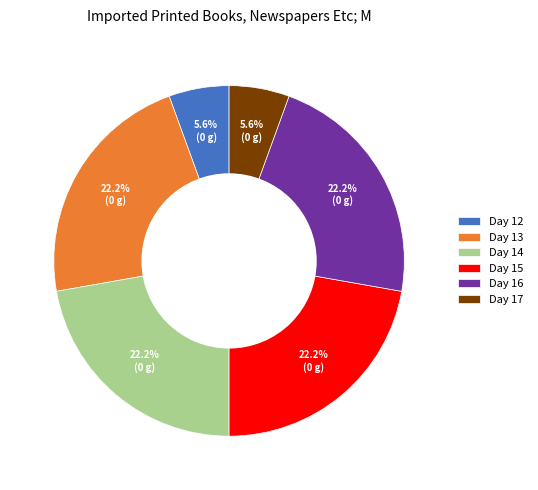

What portion of the pie excludes Day 16?

77.8%